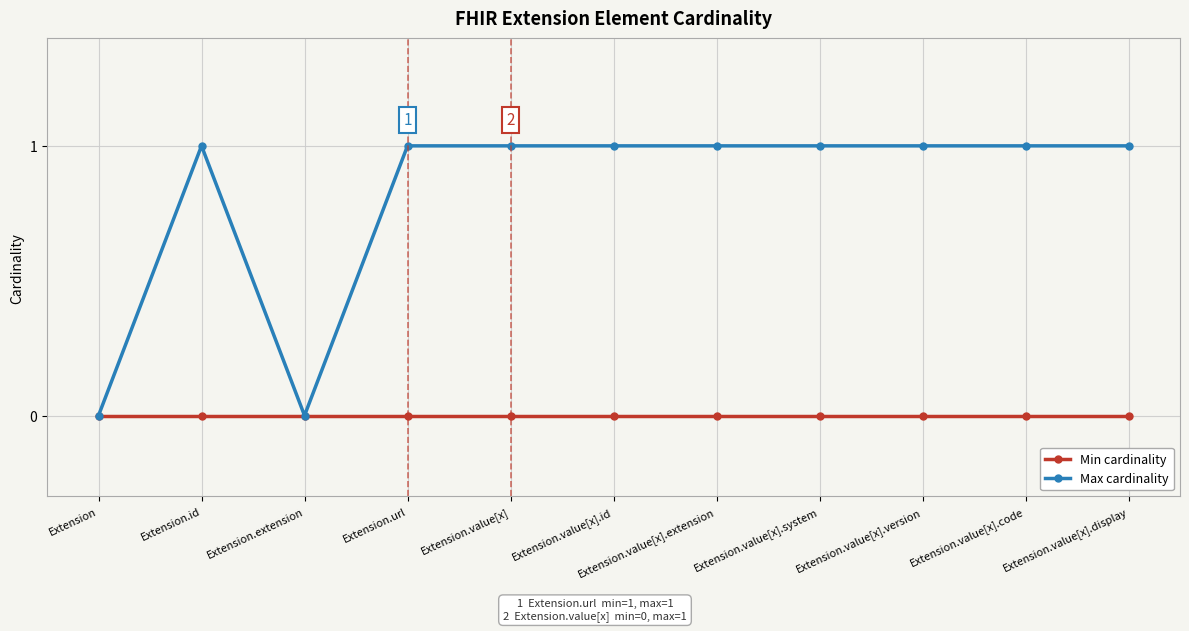

The Max cardinality series shows 1 at Extension.value[x].system. True or false?

True